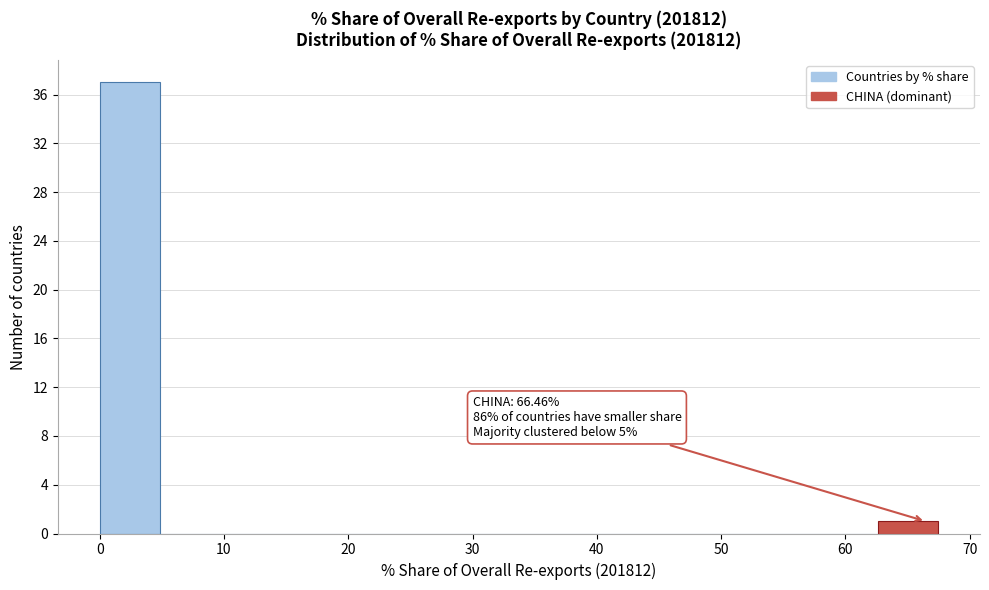

Over which range of the x-axis is the bar tallest?

0 to 5